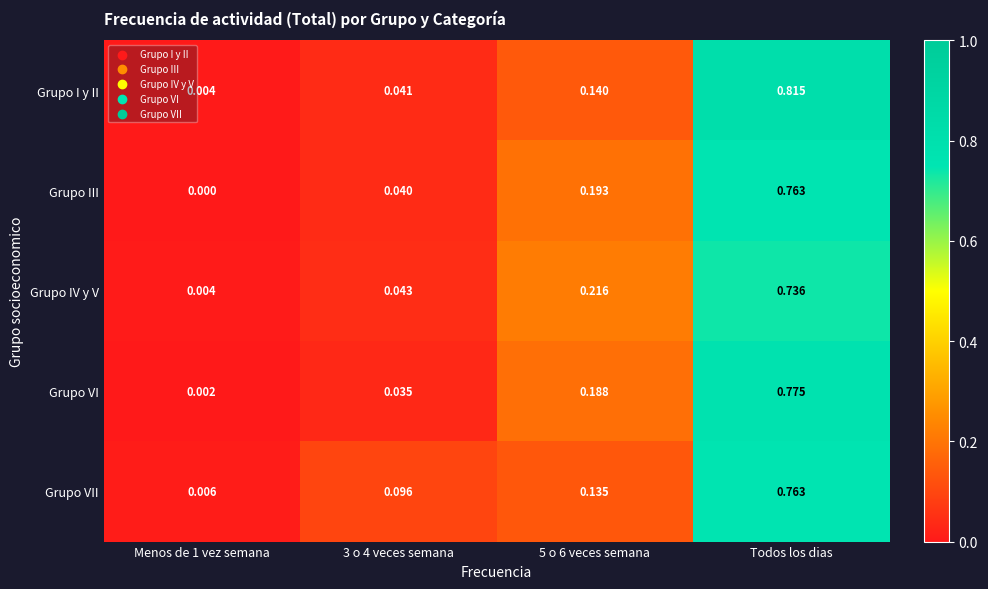

At which category is the sum across all series the highest?

Todos los dias